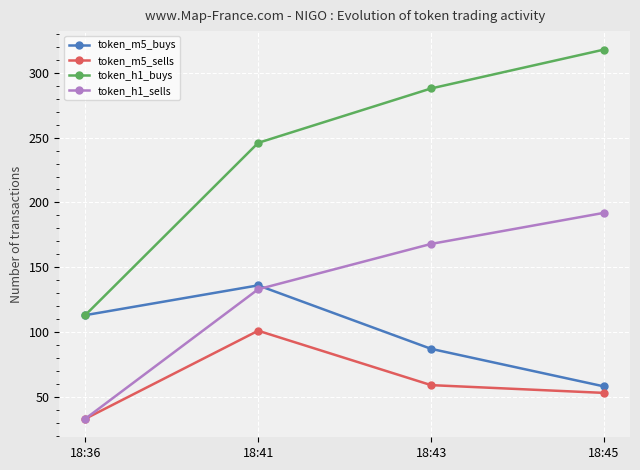

The token_h1_sells series shows 33 at 18:36. True or false?

True